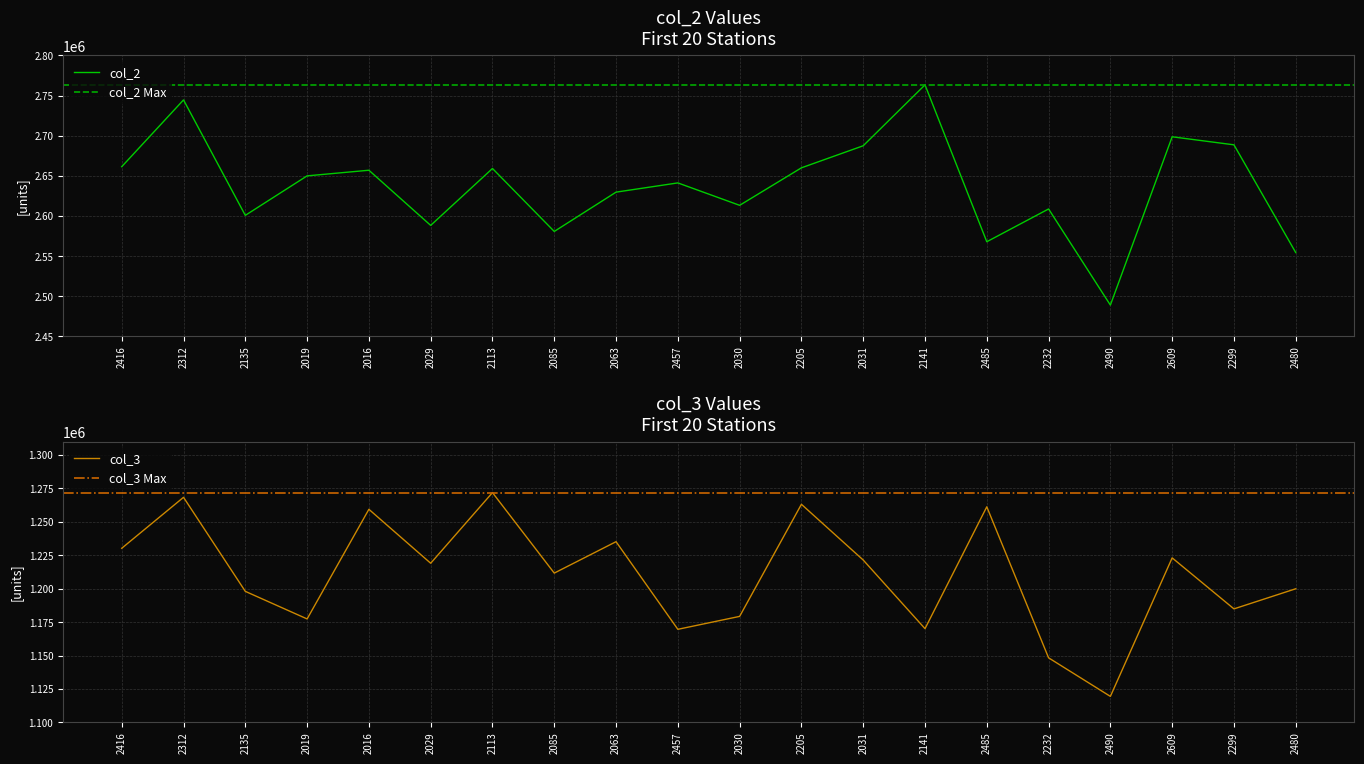

At which label is col_2 closest to 2626129?

2063